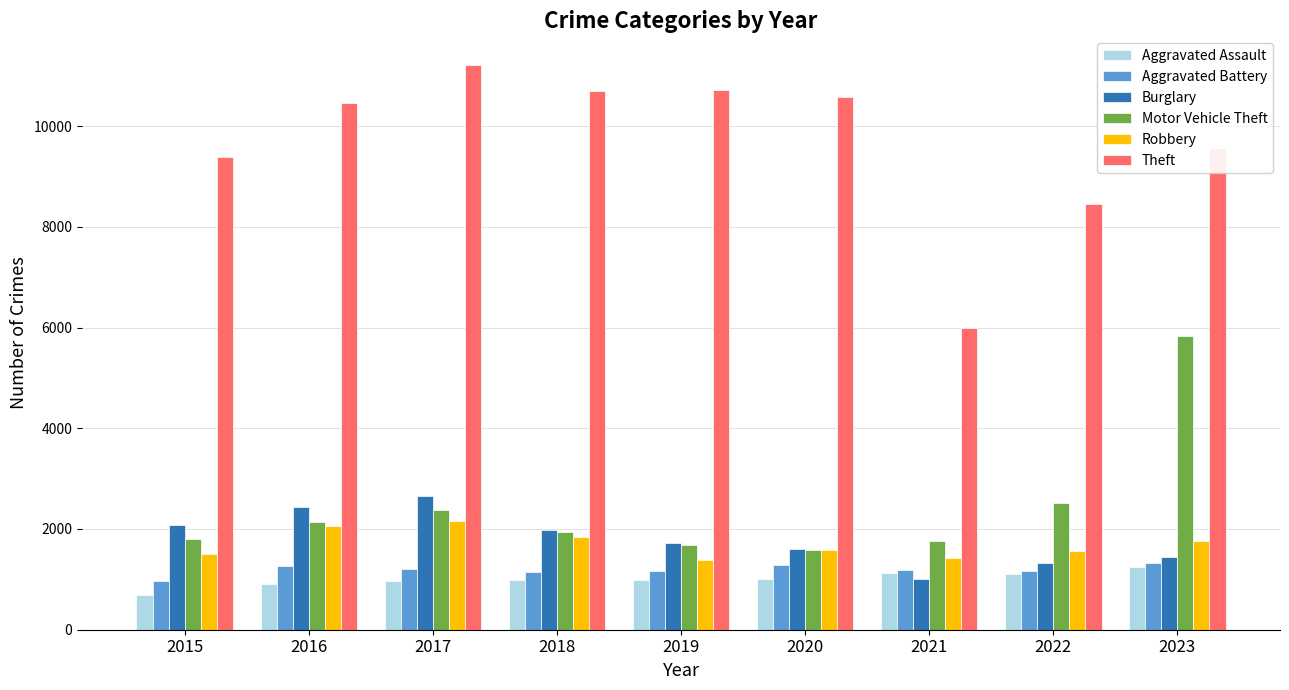

At how many categories does at least one series exceed 8772?

7